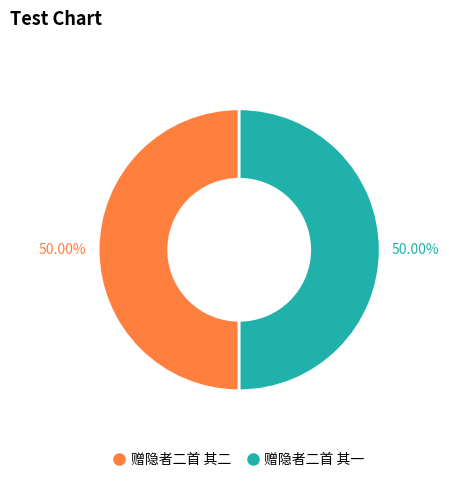

What percentage is NOT represented by 赠隐者二首 其一?

50.0%